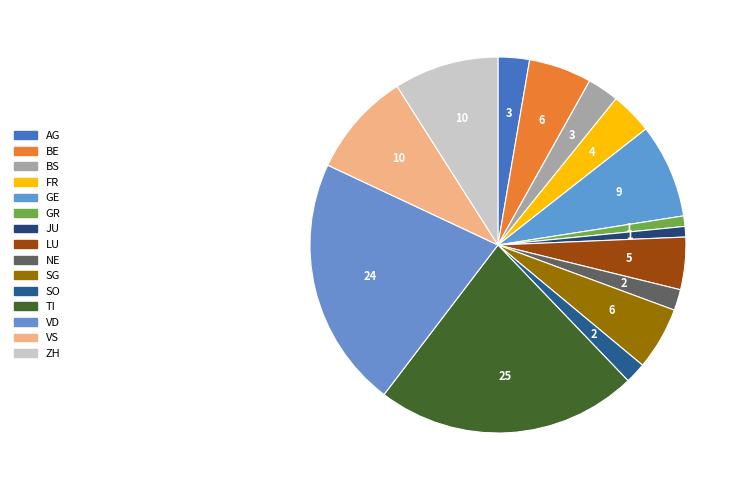

How many slices are in this pie chart?

15